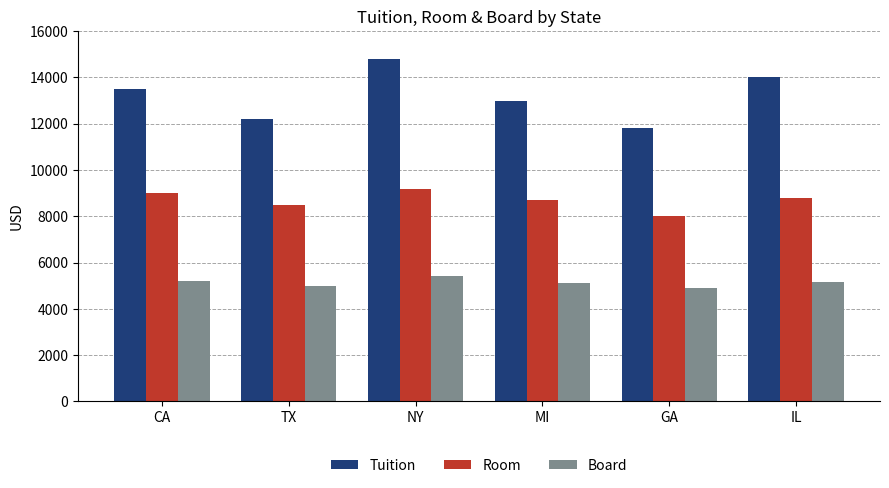

The Room series shows 14495 at IL. True or false?

False